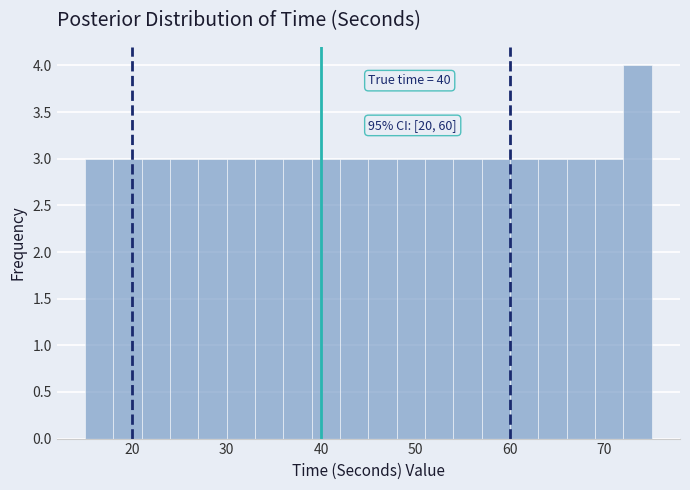

Around what value on the x-axis is the tallest bar? Give the approximate position of its centre, as read against the axis.

74